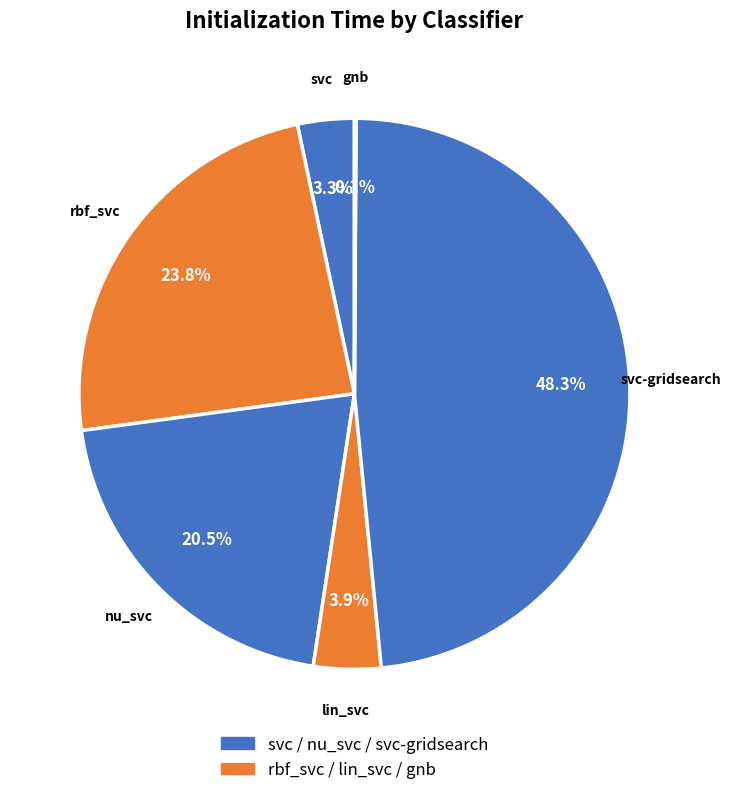

What is the largest slice in the pie chart?

svc-gridsearch